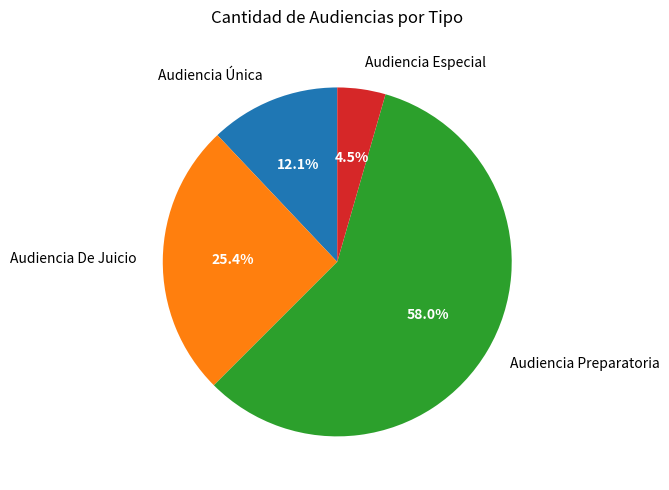

Which has a higher value, Audiencia Preparatoria or Audiencia De Juicio?

Audiencia Preparatoria